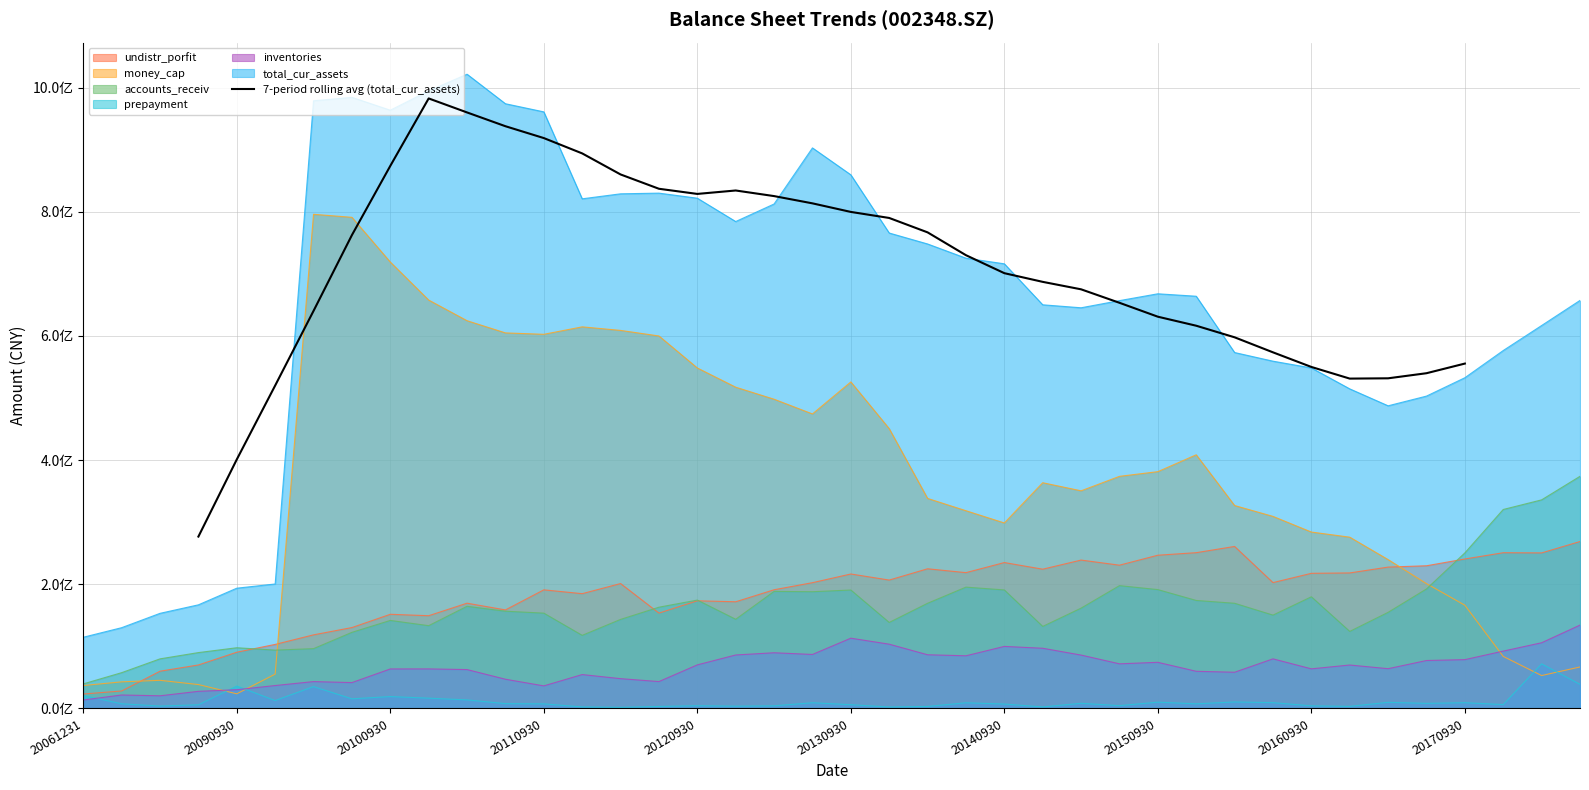

Count the number of categories in the chart.

40